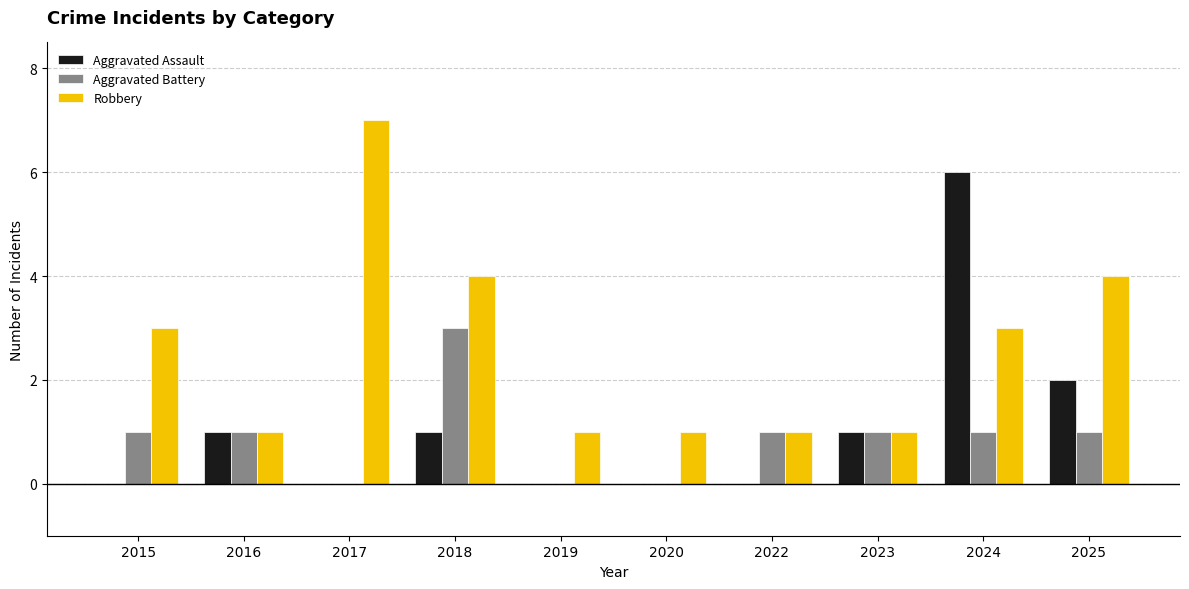

What is the spread (max minus min) of values at 2020?

1